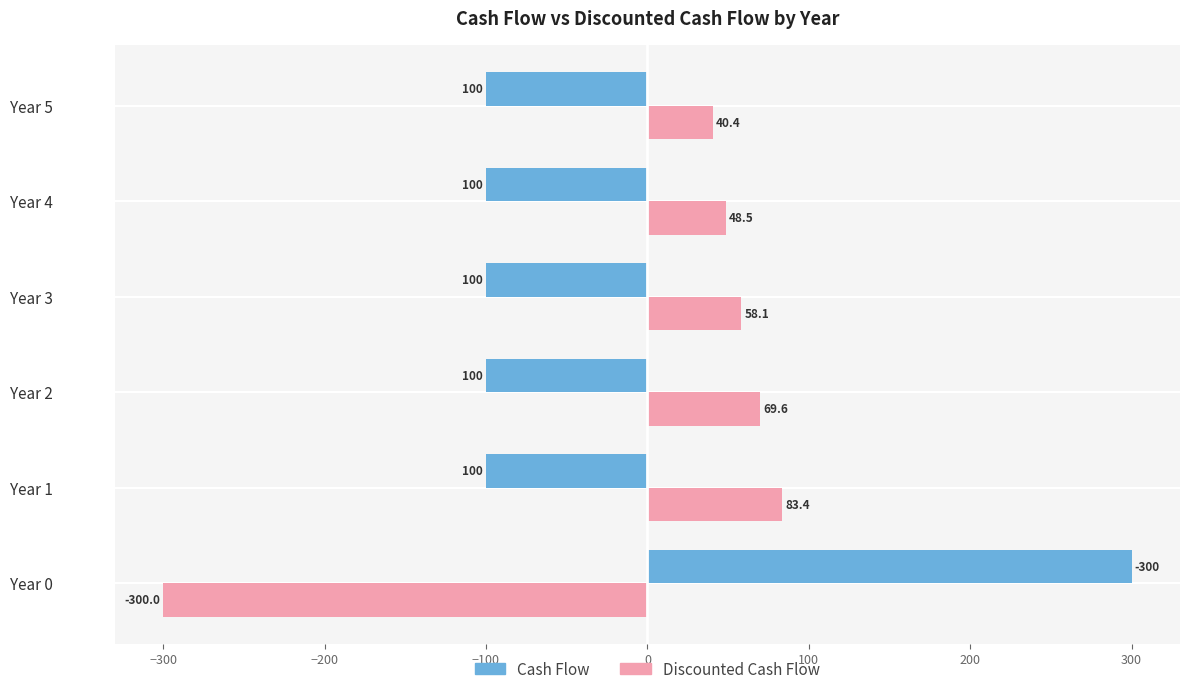

Which series has the largest range (max minus min)?

Cash Flow